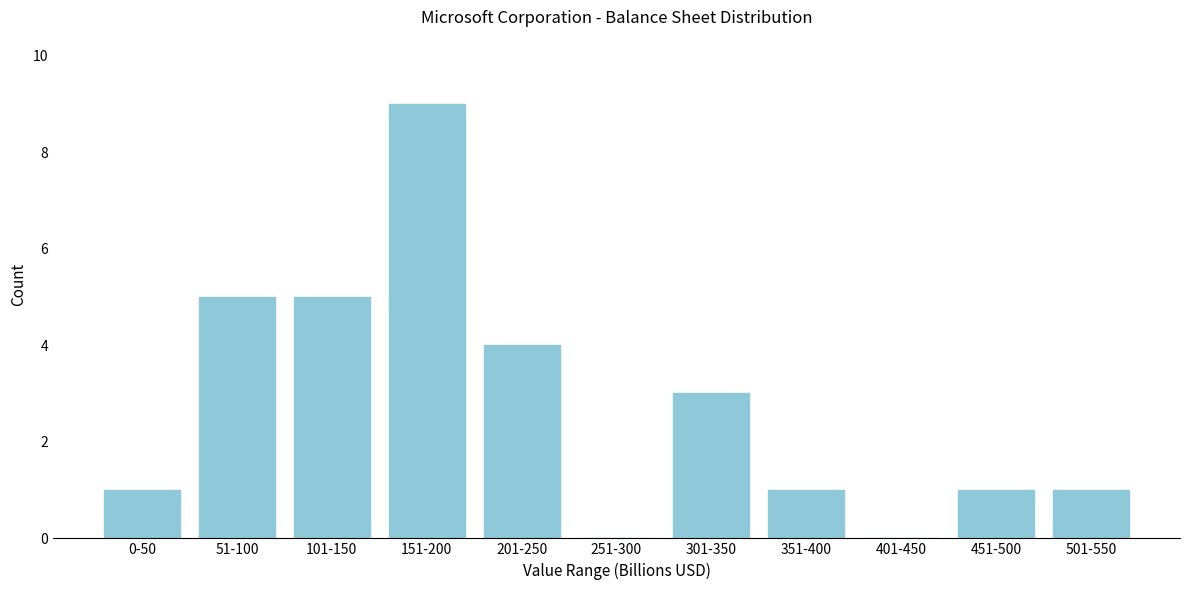

Reading left to right, what are all the values shown in this chart?

0-50=1	51-100=5	101-150=5	151-200=9	201-250=4	251-300=0	301-350=3	351-400=1	401-450=0	451-500=1	501-550=1